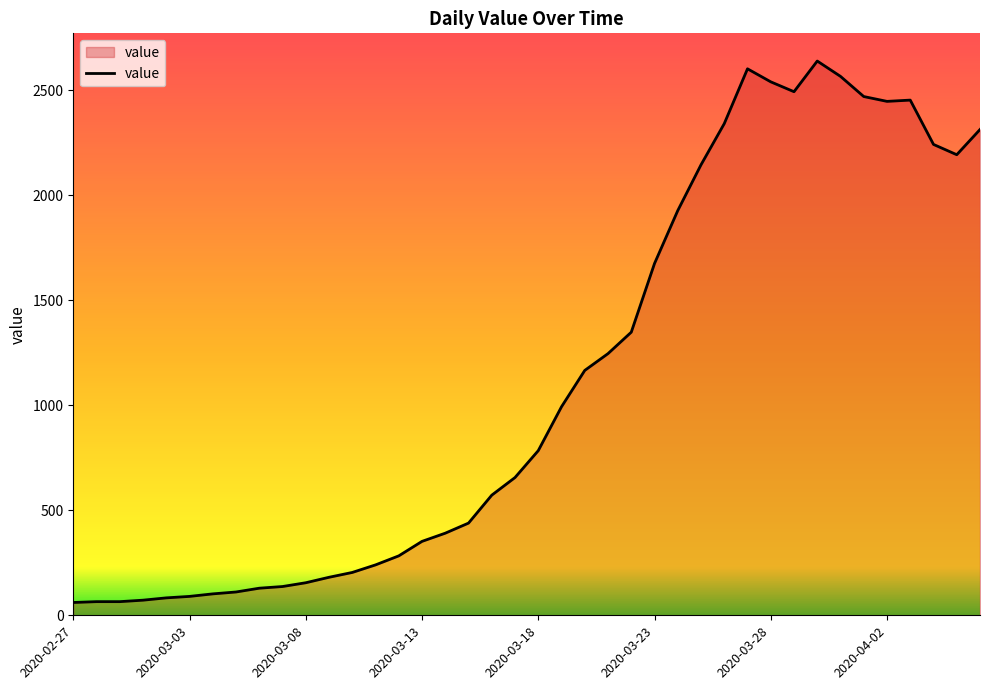

What is the difference between the second highest and minimum values?

2541